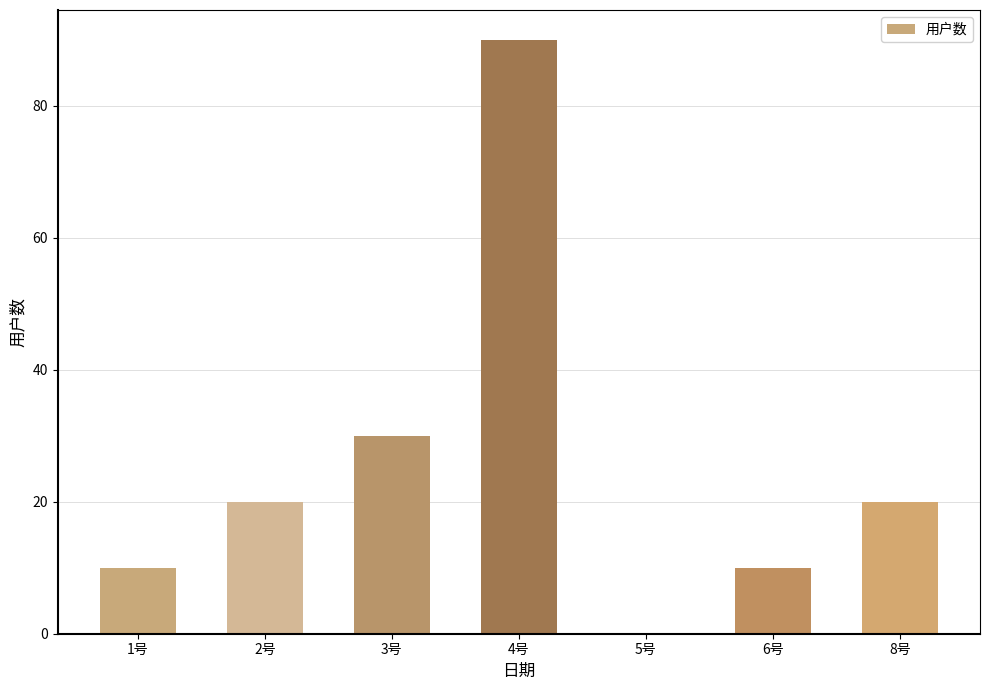

Reading left to right, extract all data points from this chart.

10	20	30	90	0	10	20